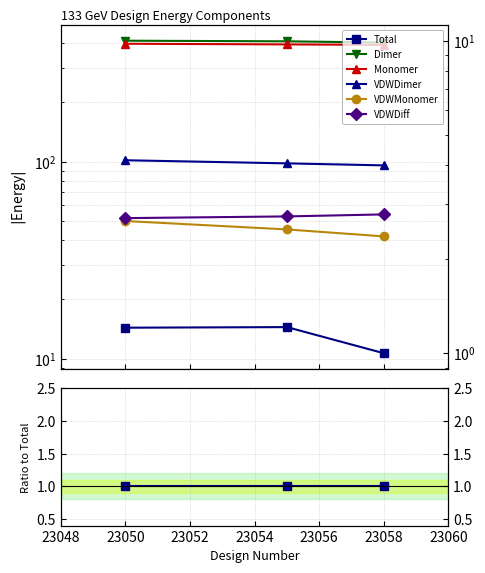

At which label is VDWDiff closest to 4?

23050